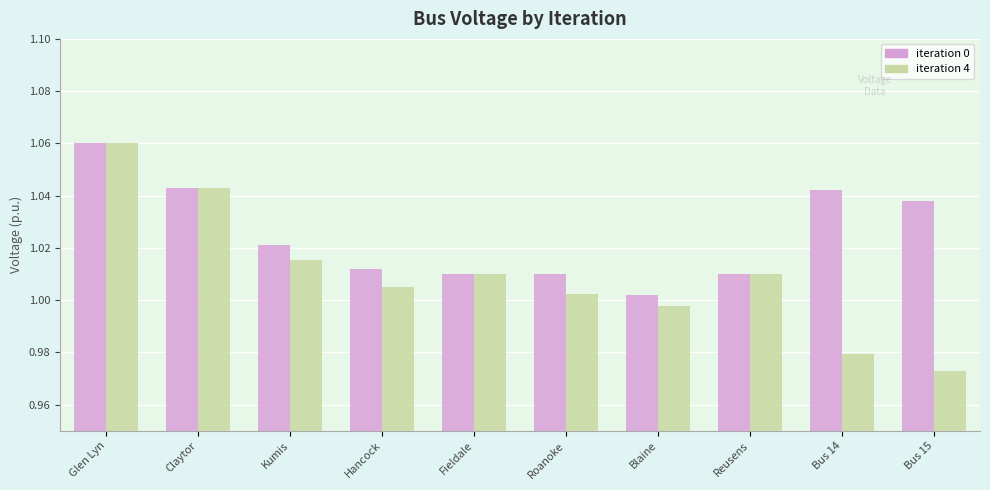

How many bars are there in each group?

2